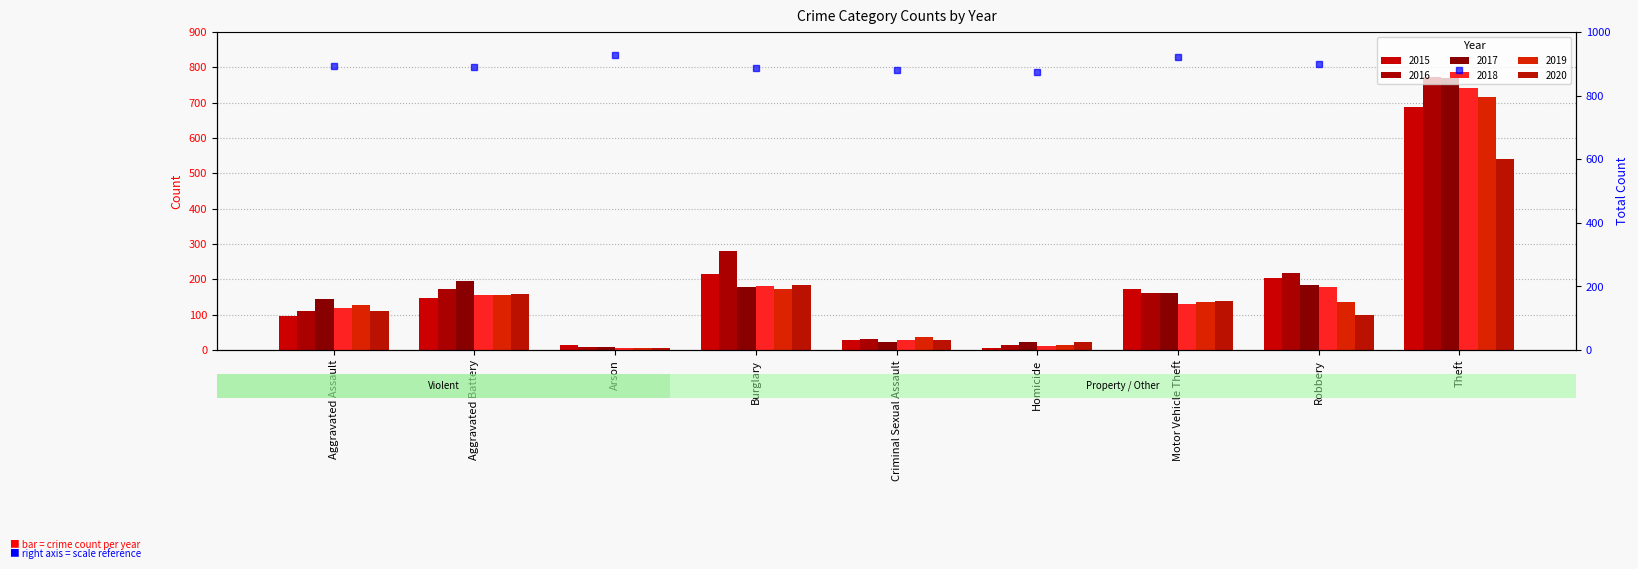

What is the highest value of the 2018 series?

741